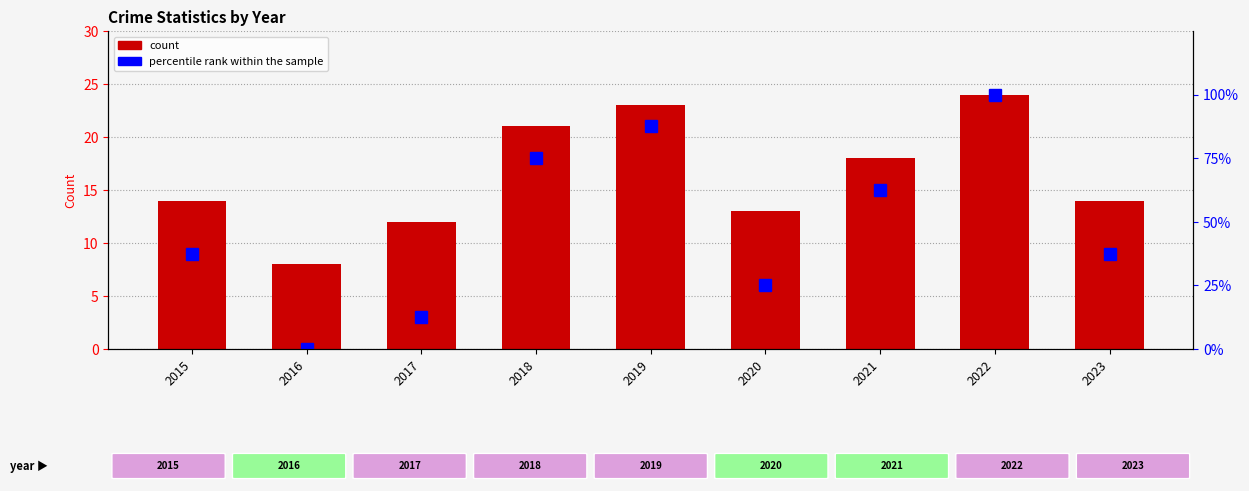

Reading left to right, extract all data points from this chart.

Total crimes: 2015=14.0	2016=8.0	2017=12.0	2018=21.0	2019=23.0	2020=13.0	2021=18.0	2022=24.0	2023=14.0
percentile rank: 2015=37.5	2016=0.0	2017=12.5	2018=75.0	2019=87.5	2020=25.0	2021=62.5	2022=100.0	2023=37.5